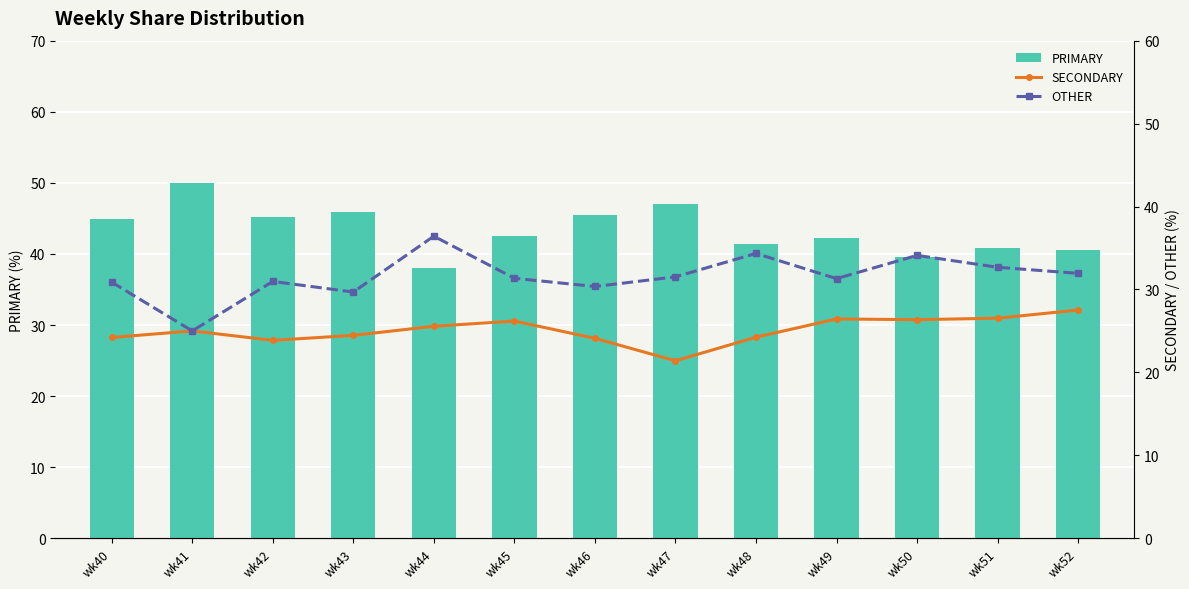

Reading left to right, what are all the values shown in this chart?

PRIMARY: 44.9	50.0	45.2	45.8	38.0	42.5	45.5	47.1	41.4	42.2	39.5	40.8	40.5
SECONDARY: 24.2	25.0	23.9	24.5	25.6	26.2	24.1	21.4	24.2	26.4	26.4	26.5	27.5
OTHER: 30.9	25.0	31.0	29.7	36.4	31.3	30.4	31.5	34.3	31.3	34.1	32.7	31.9